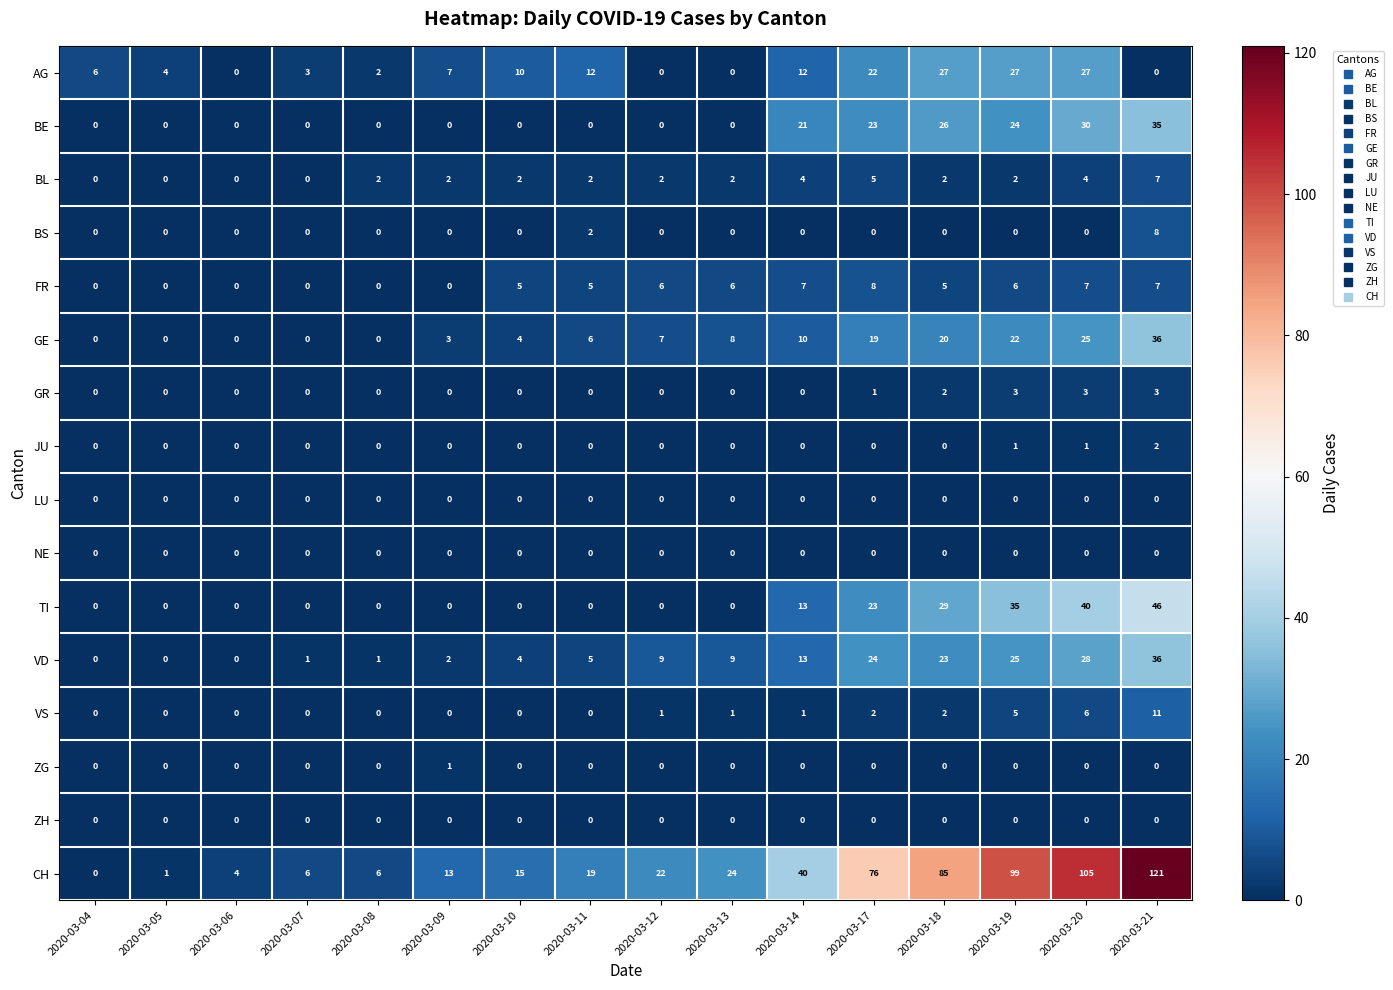

What is the spread (max minus min) of values at 2020-03-17?

76